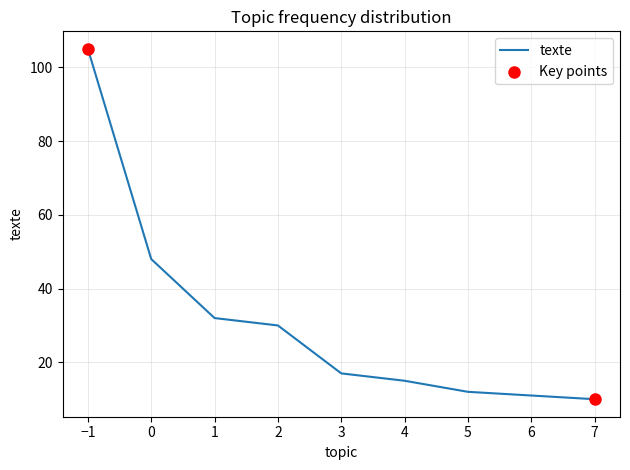

What is the change in value from 1 to 2?

-2